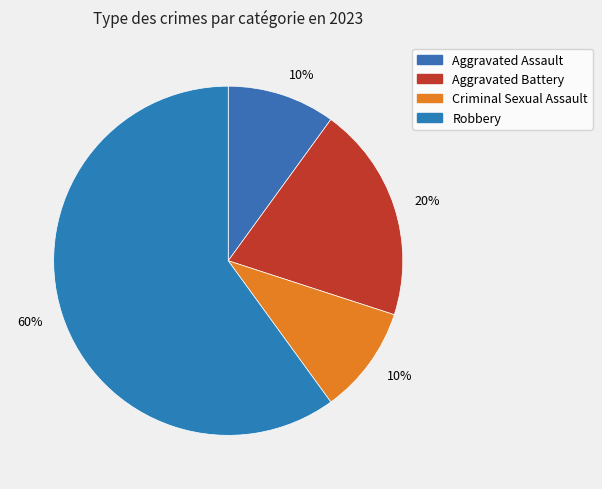

Which slice is the largest?

Robbery